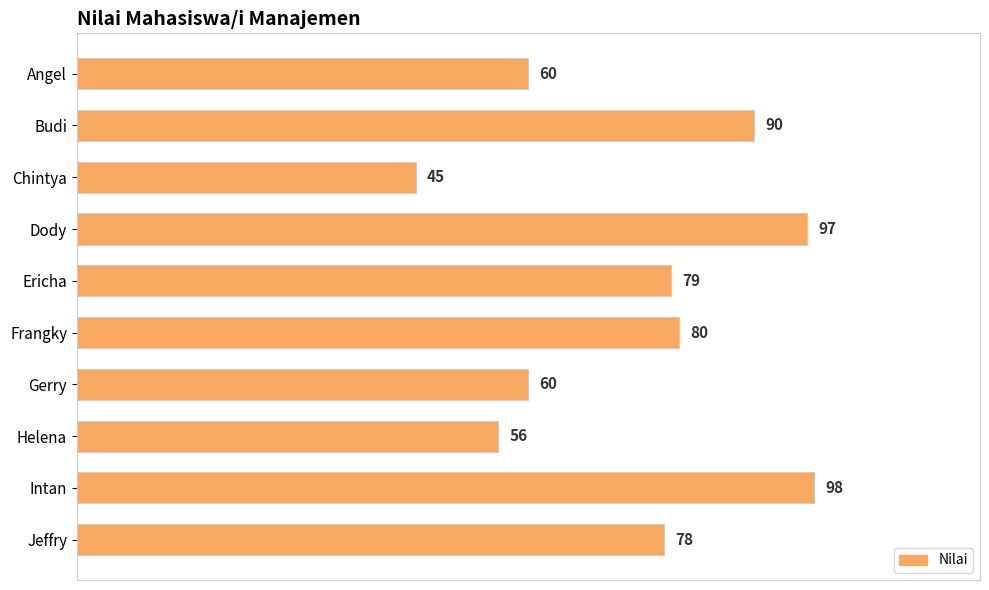

Are the bars horizontal?

Yes